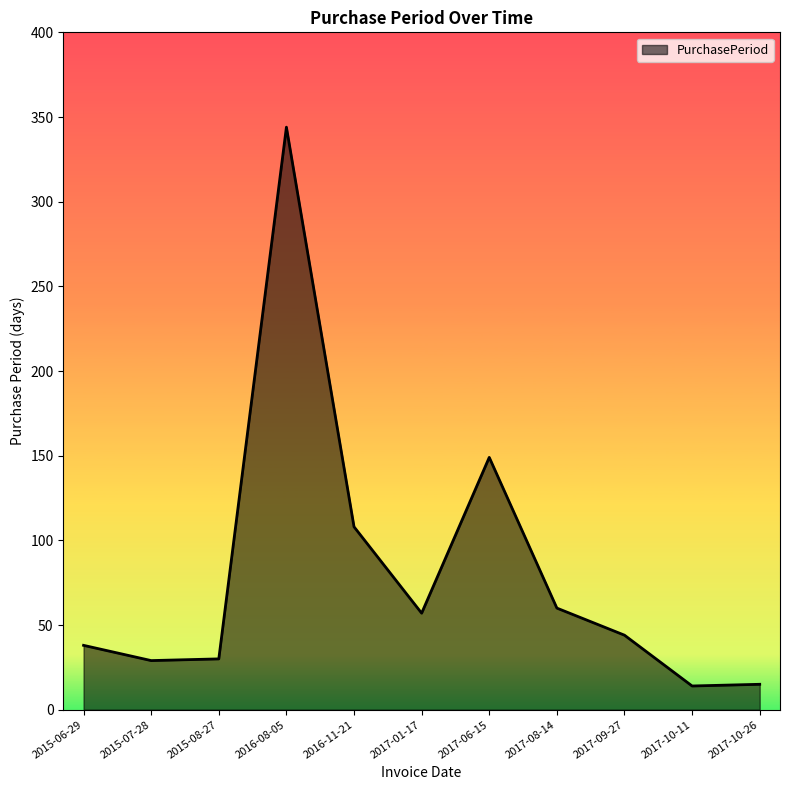

What value does the data have at 2017-10-26?

15